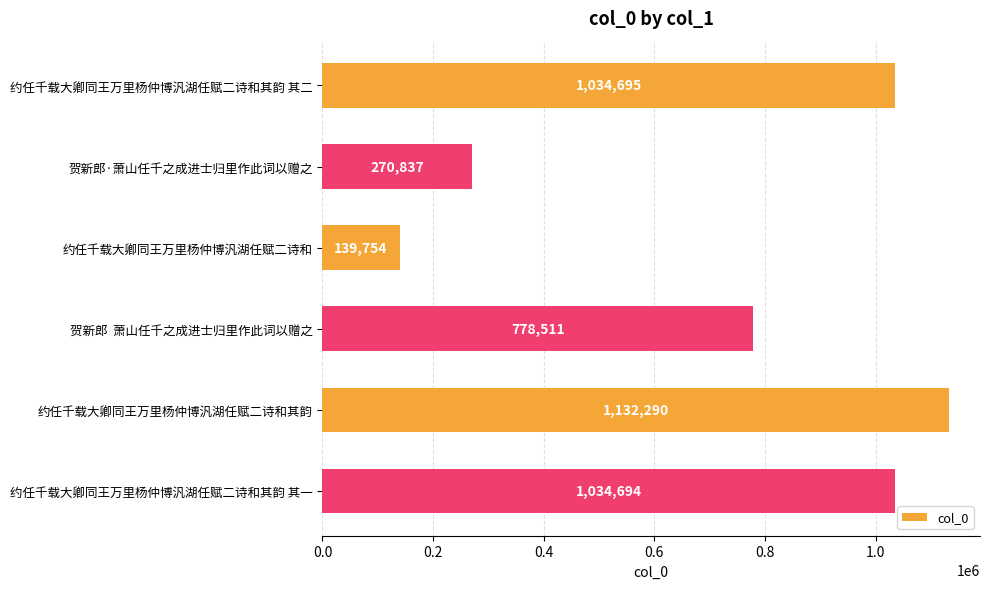

What is the change in value from 约任千载大卿同王万里杨仲博汎湖任赋二诗和其韵 其二 to 贺新郎  萧山任千之成进士归里作此词以赠之?

-256184